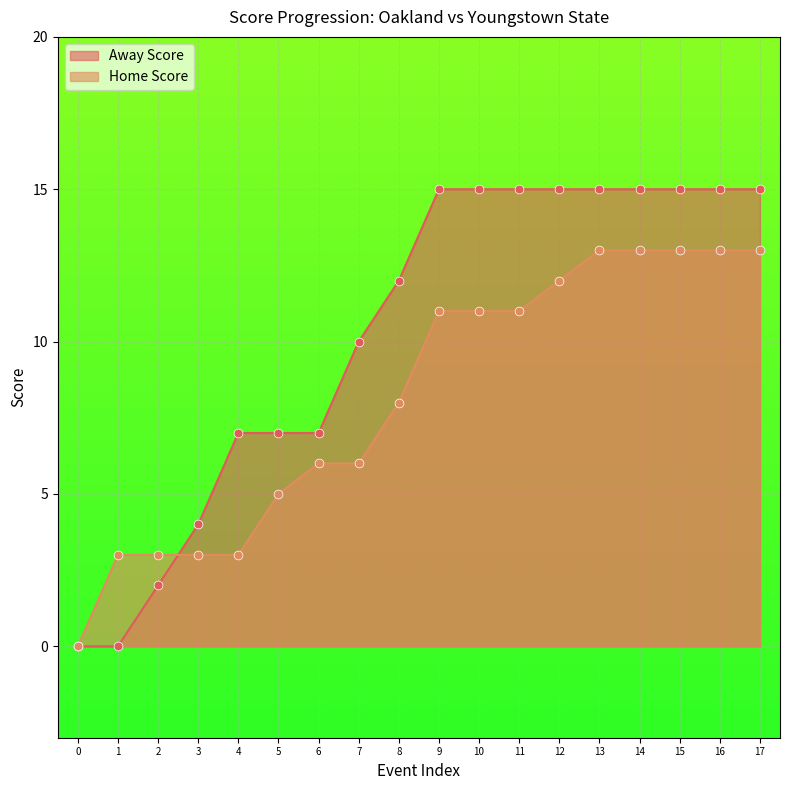

At how many categories does at least one series exceed 0?

17